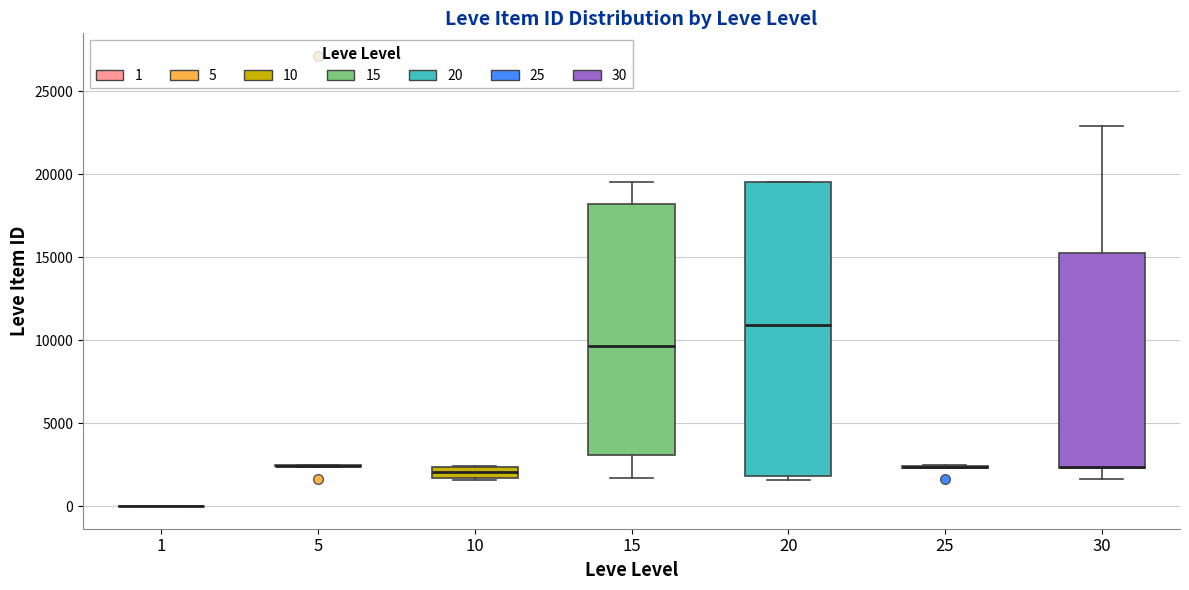

Which box is the tallest, from its lower edge to its upper edge?

20